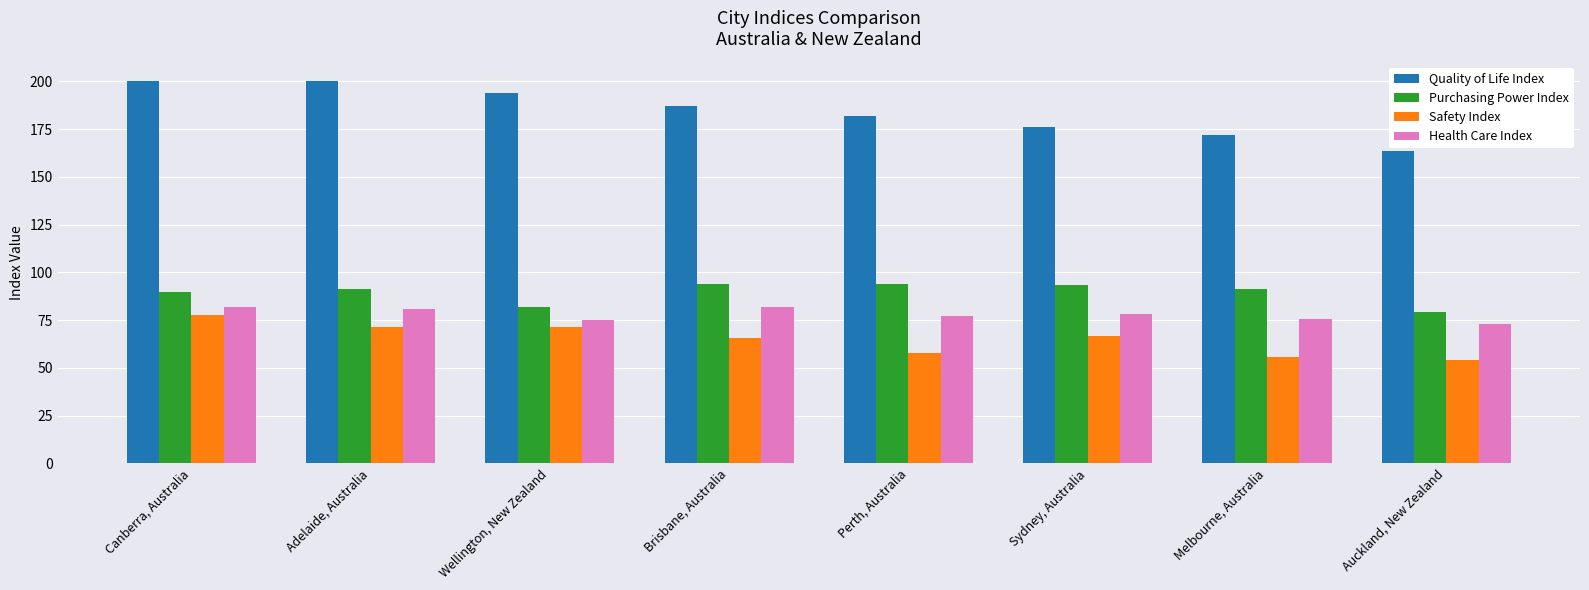

Which series has the largest total across all categories?

Quality of Life Index